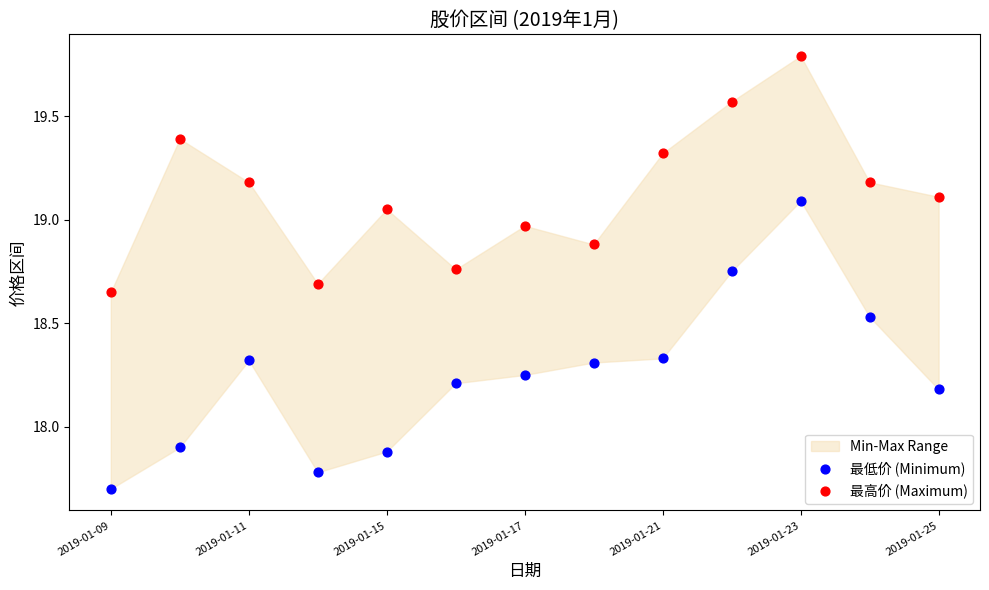

Across all data points, what is the range of Y values (max minus min)?

2.1